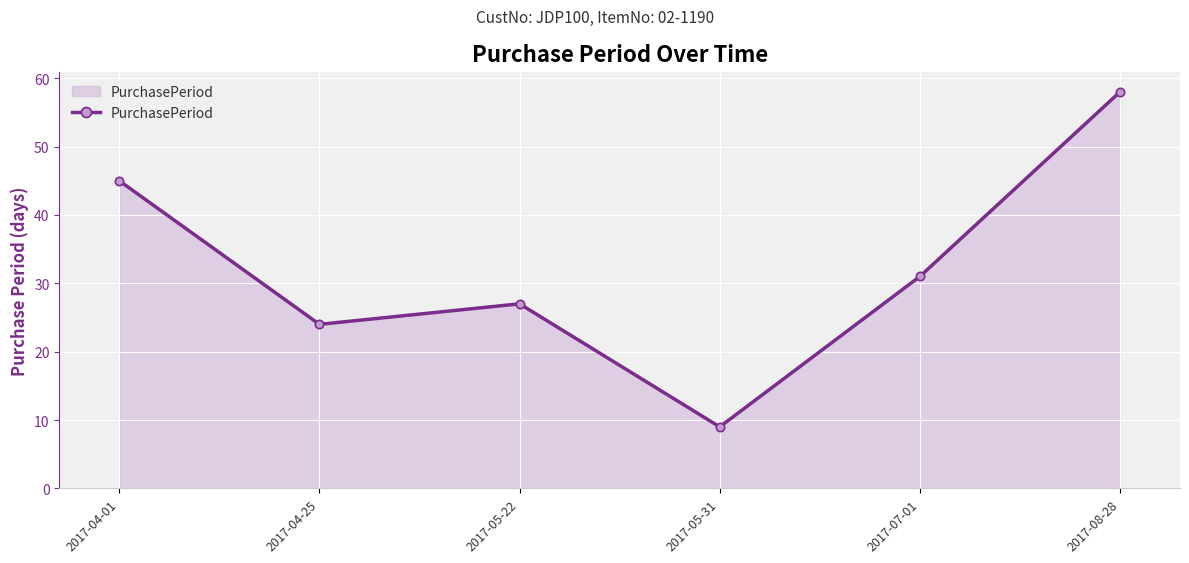

Reading left to right, what are all the values shown in this chart?

2017-04-01=45	2017-04-25=24	2017-05-22=27	2017-05-31=9	2017-07-01=31	2017-08-28=58